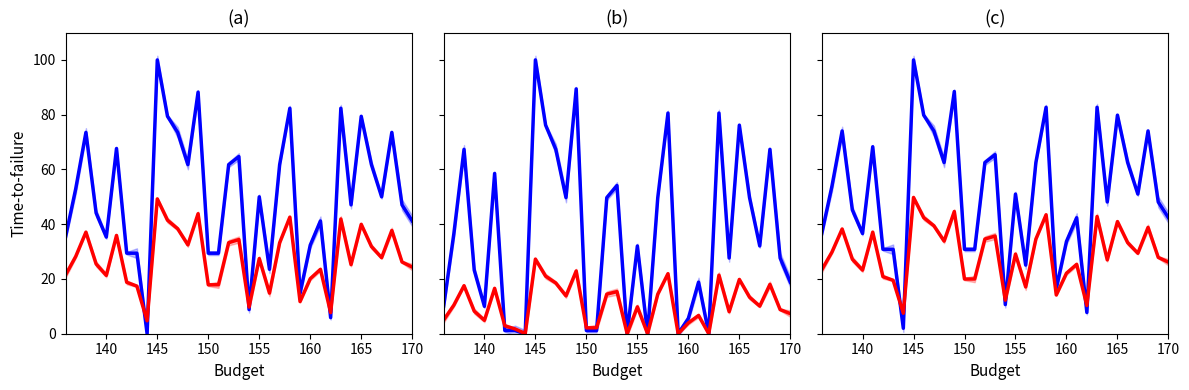

What is the difference between the maximum and minimum values in the Series B (red) series?

42.3